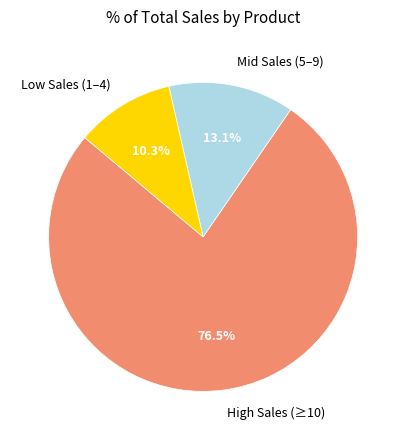

Combined, do Low Sales (1–4) and Mid Sales (5–9) account for over 50%?

No